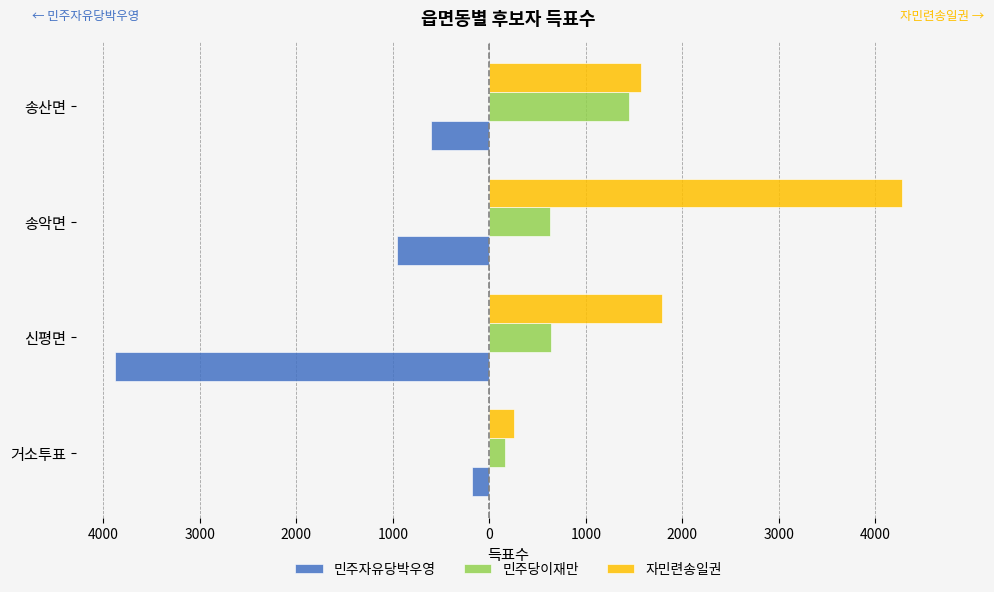

What are all the series names shown in the legend?

민주자유당박우영, 민주당이재만, 자민련송일권